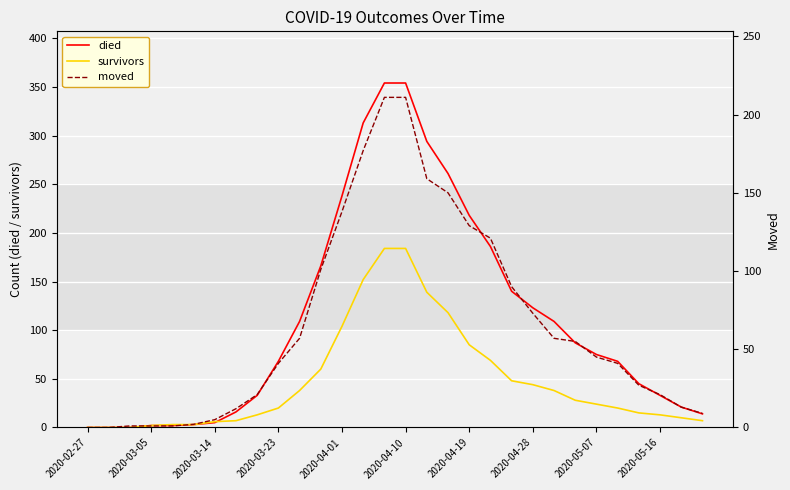

At which category does the chart reach its minimum across all series?

2020-02-27